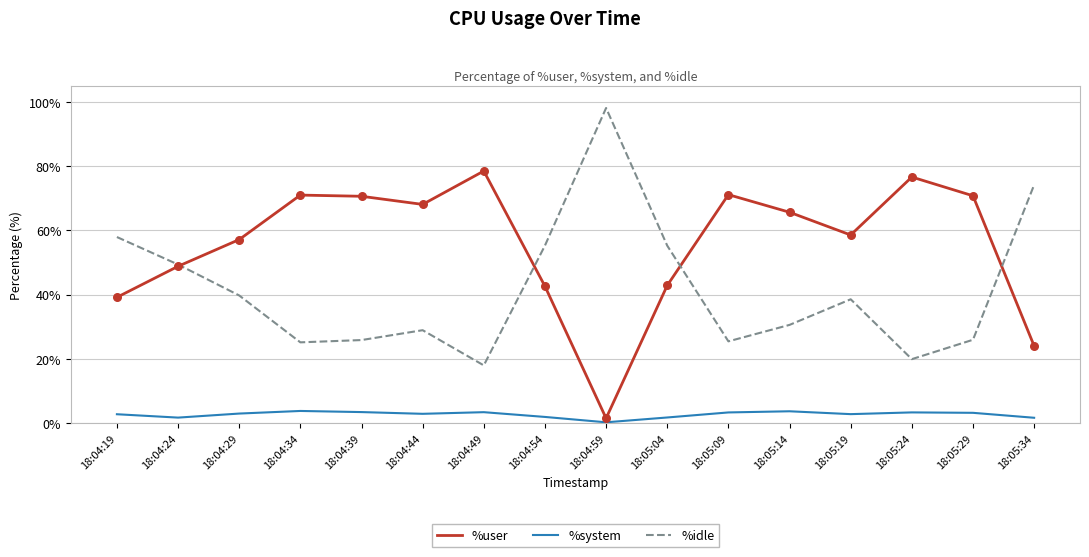

Which series has the largest total across all categories?

%user